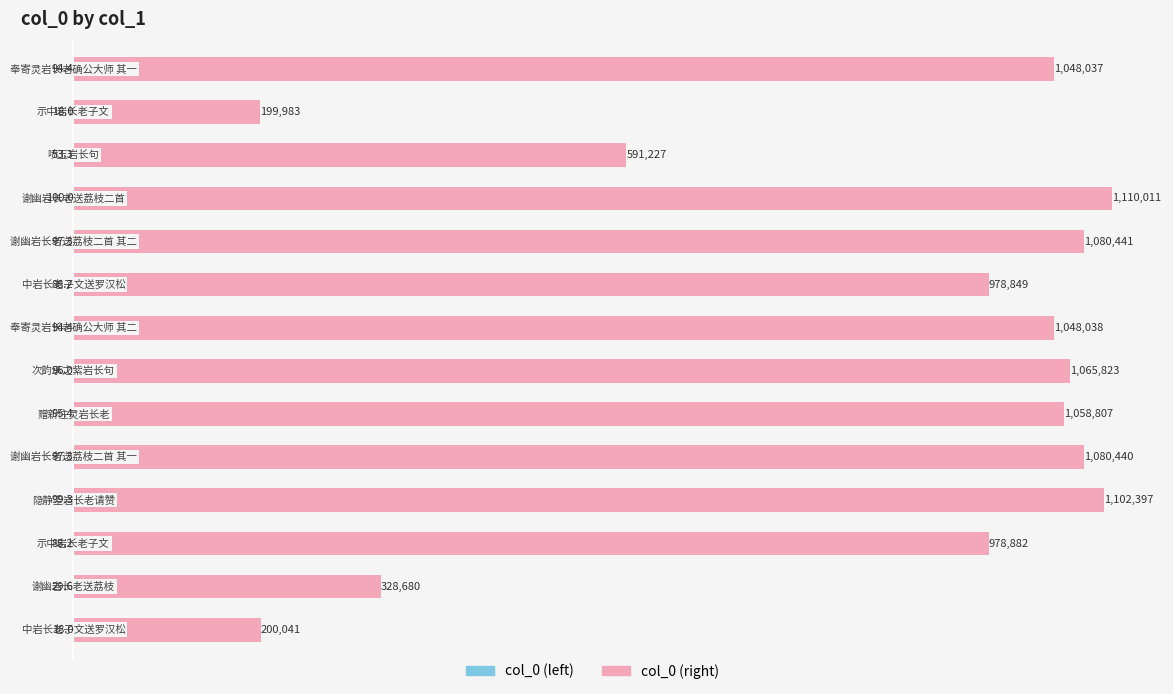

What is the minimum value shown in the chart?

-100.0